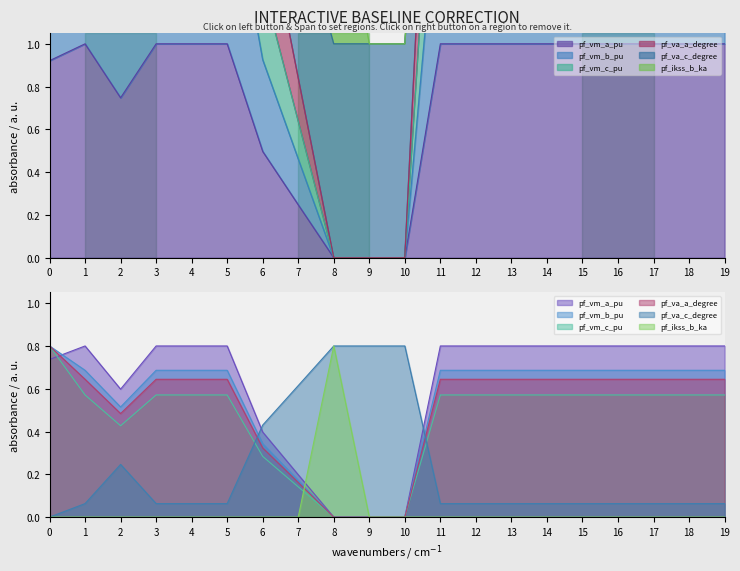

How many distinct data groups are displayed?

6